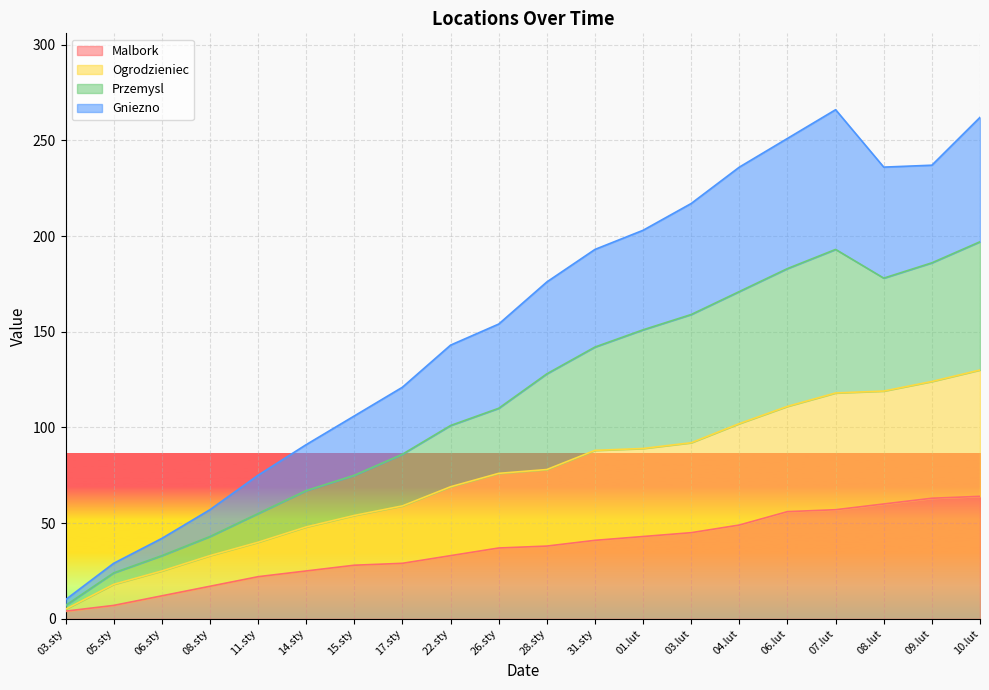

What position from the left is 08.lut?

18